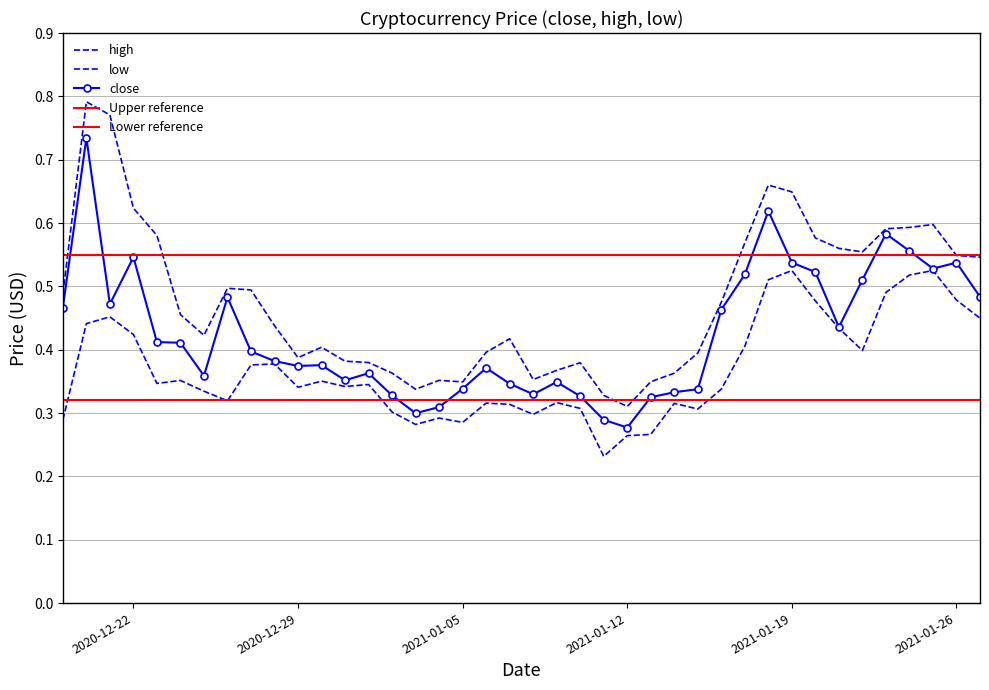

Which label corresponds to the largest value in the chart?

2020-12-20